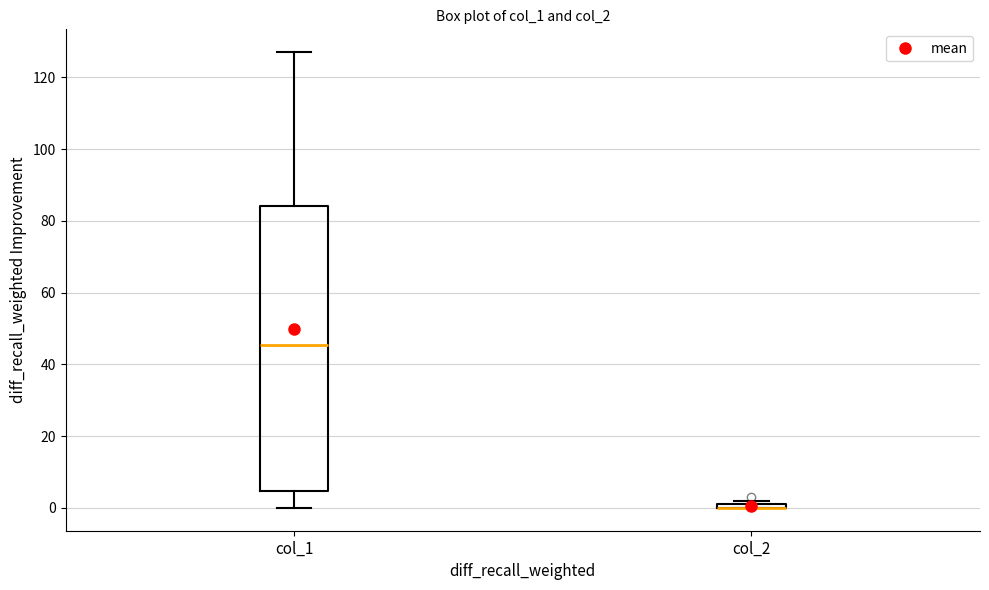

Where is the upper edge of the box for col_2 on the y-axis? The values are not printed on the chart, so give them approximately, as read against the axis.

2